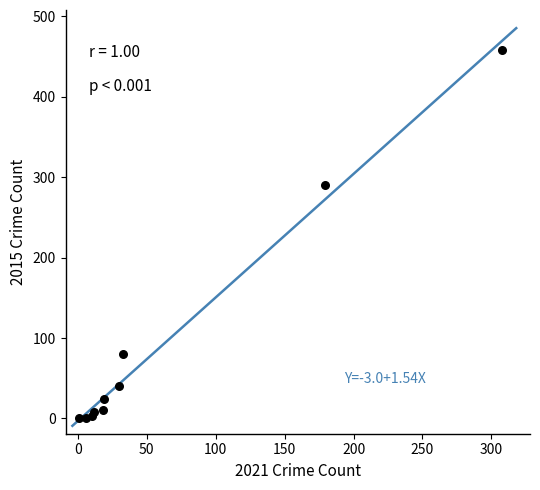

What Y value in the scatter plot is closest to 229?

290